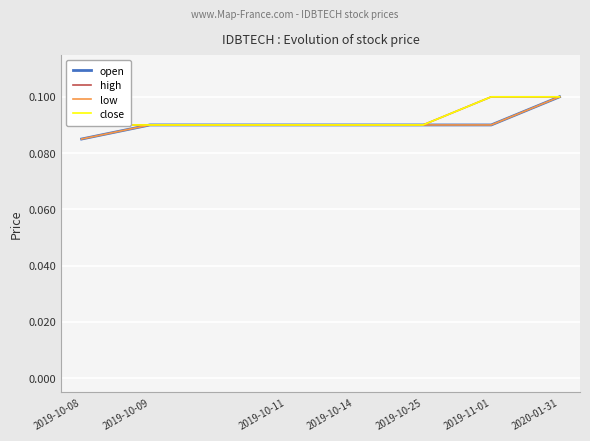

The open series shows 0.1 at 2019-10-25. True or false?

True